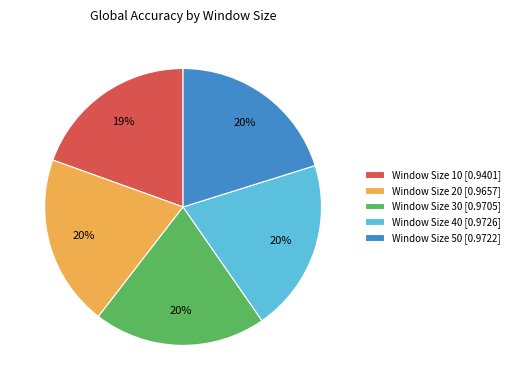

The Window Size 20 slice represents 20% of the pie. True or false?

True